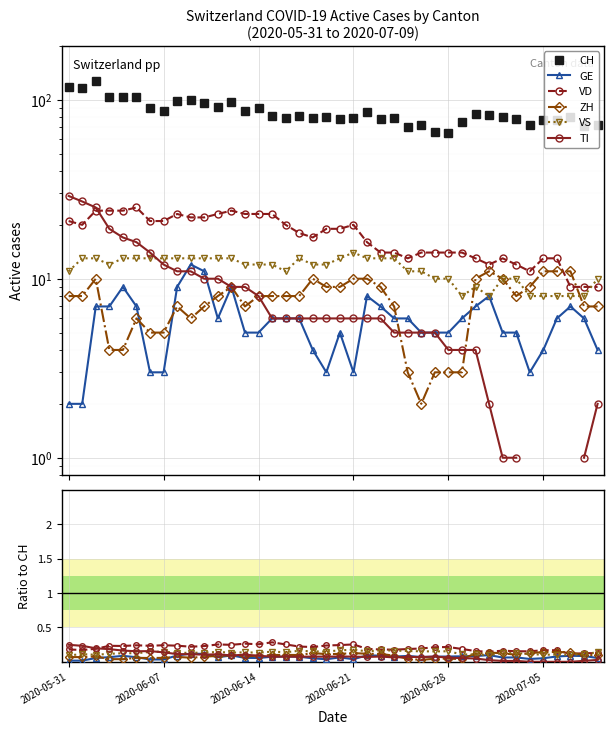

How many categories are shown in the chart?

40